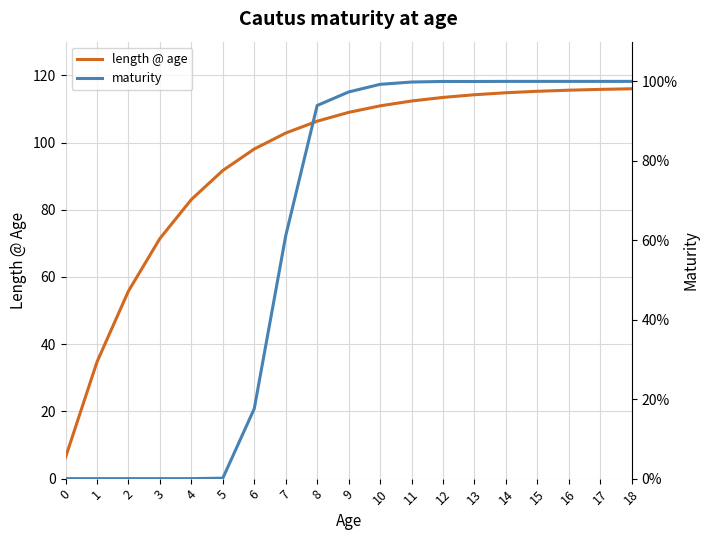

True or false: length @ age and maturity cross at least once.

False